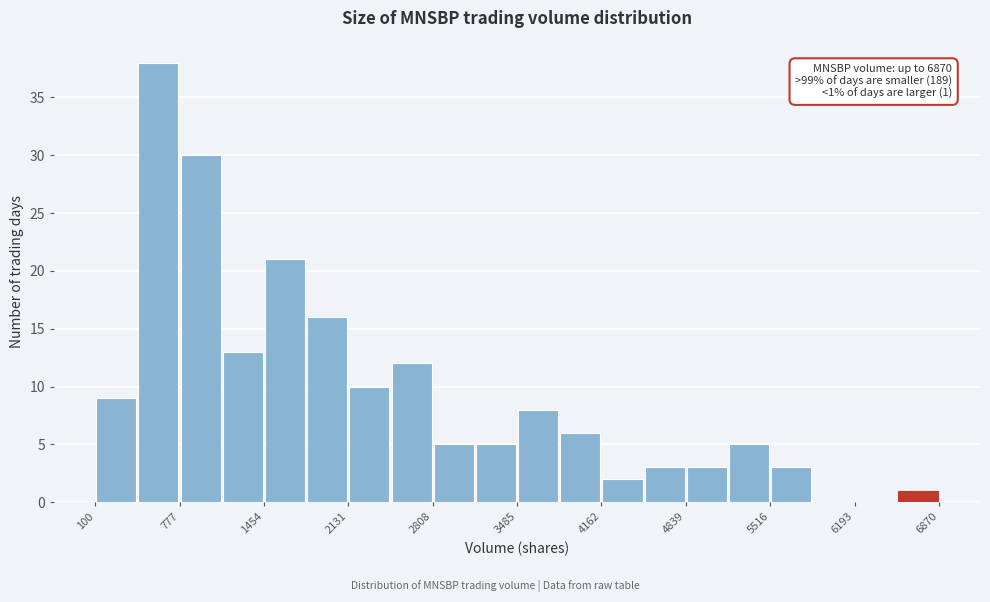

Read against the x-axis, roughly where is the centre of the tallest bar?

600